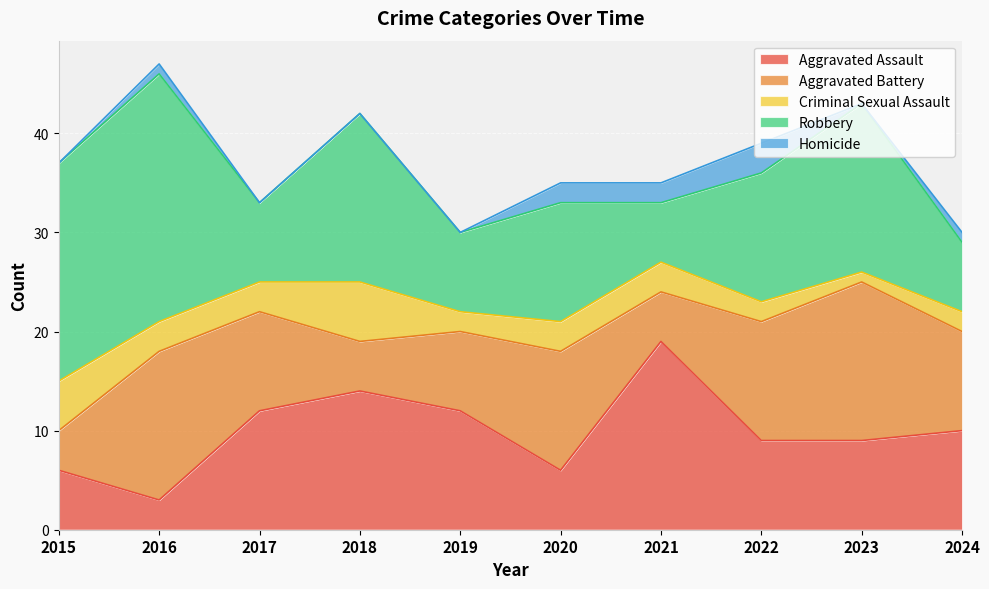

What is the difference between the maximum and second lowest values in the Criminal Sexual Assault series?

4